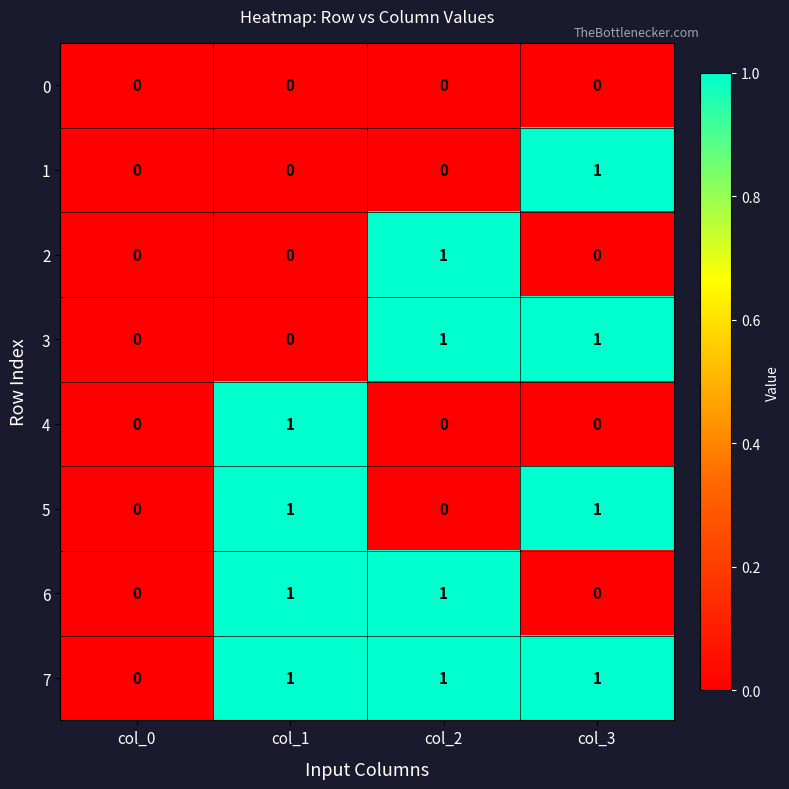

At which label does 1 reach its peak?

col_3